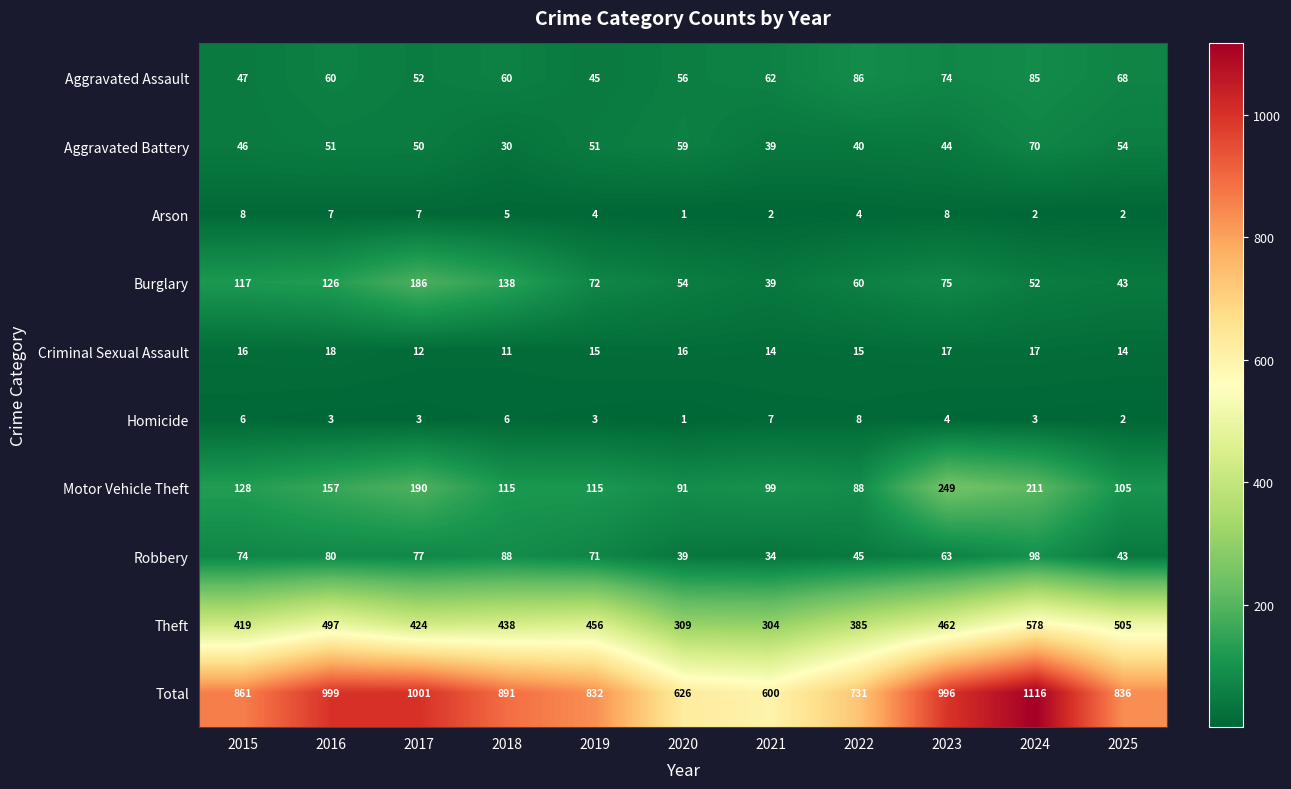

Which series has the widest spread of values?

Total